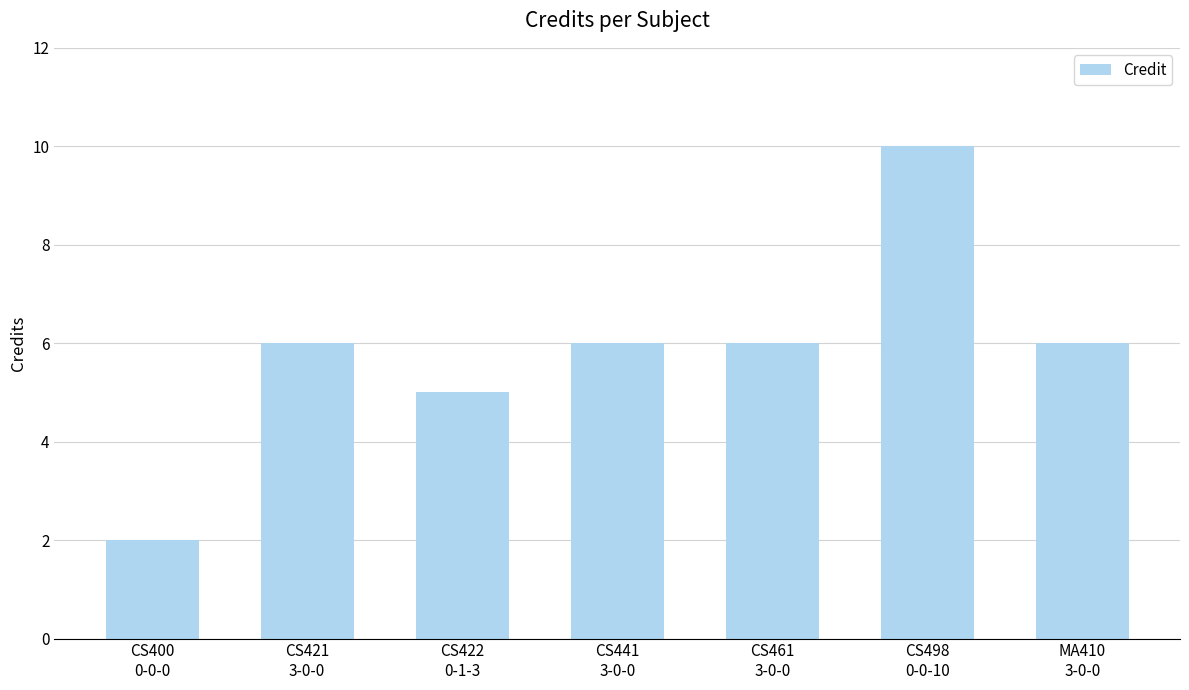

What is the difference between the values at CS498
0-0-10 and CS400
0-0-0?

8